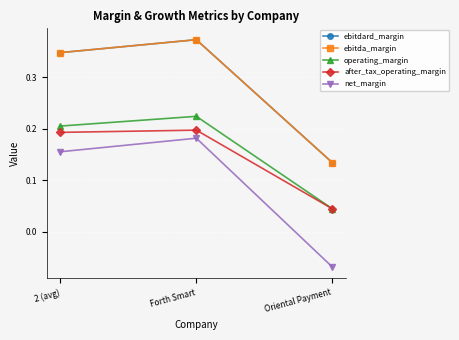

Is the value of ebitdard_margin at Forth Smart greater than the value of operating_margin at Oriental Payment?

Yes